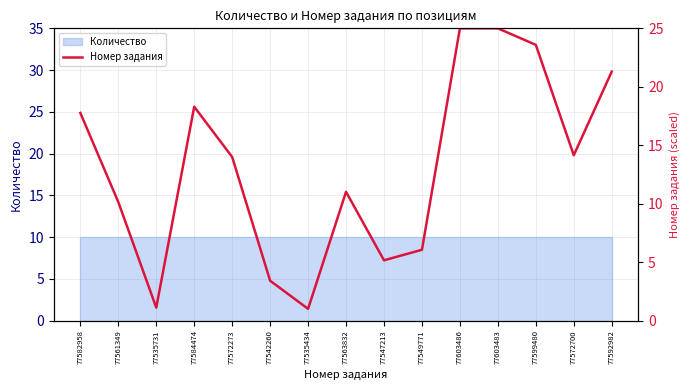

What is the value of the 13th point from the left?

23.6